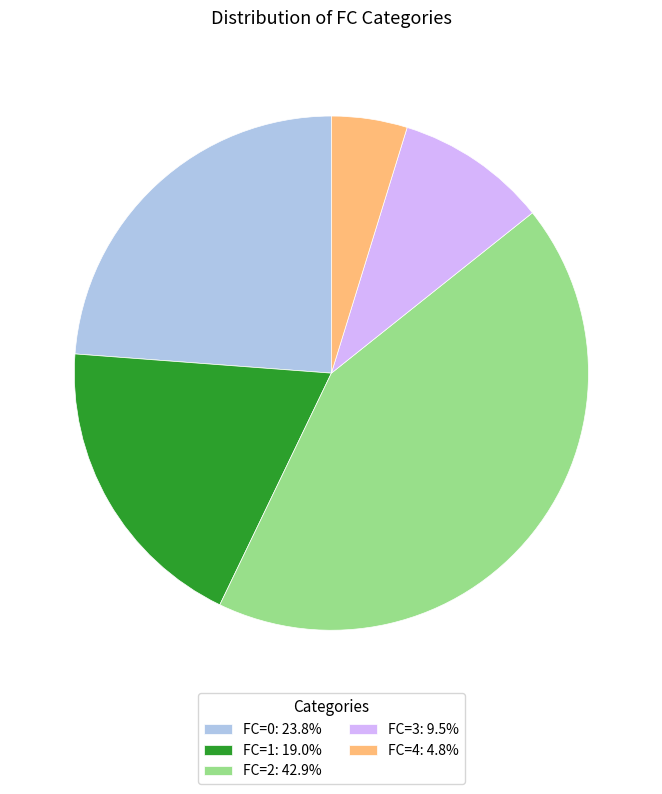

Do FC=4: 4.8% and FC=0: 23.8% together represent more than half of the pie?

No